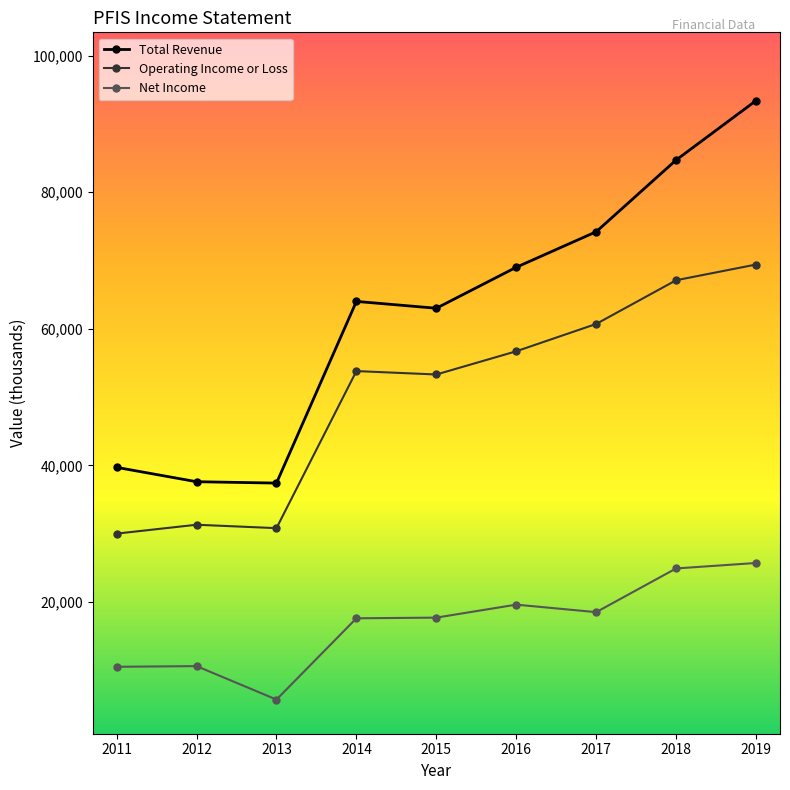

Rank the series by their average value, from highest to lowest.

Total Revenue, Operating Income or Loss, Net Income